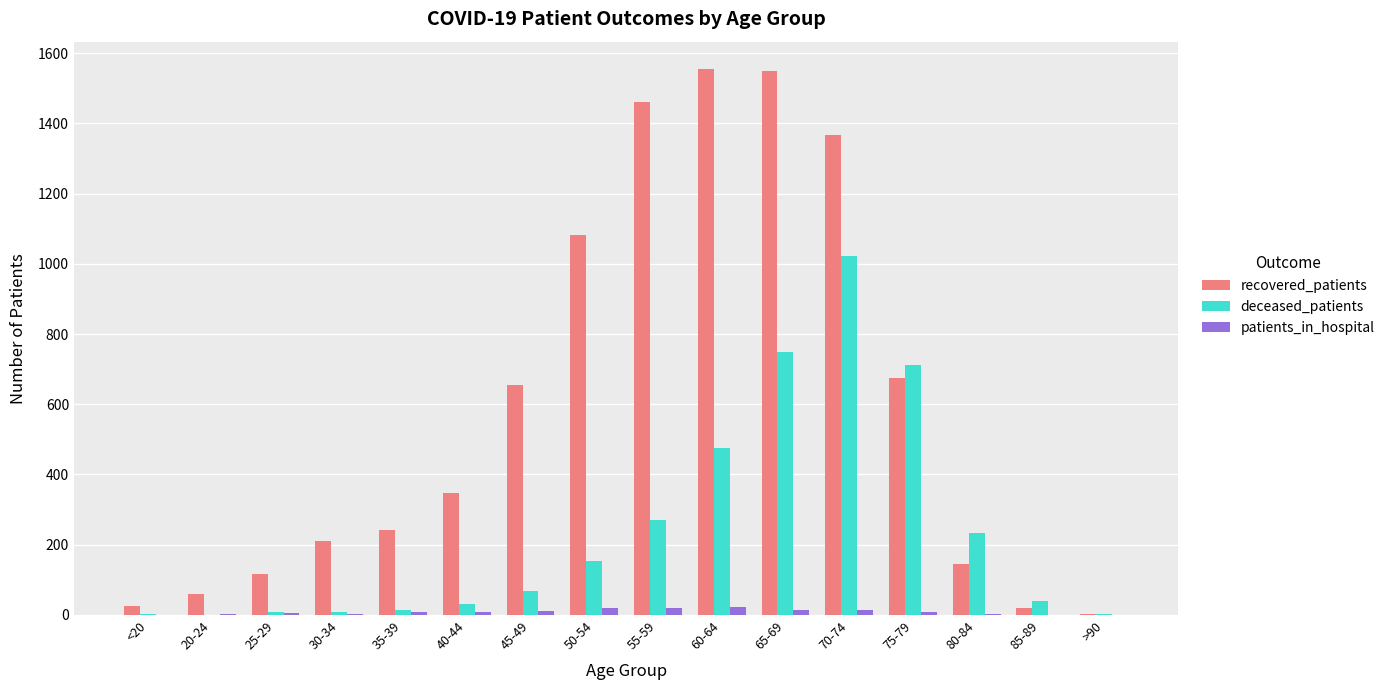

Between 20-24 and 75-79, which series saw the biggest shift?

deceased_patients